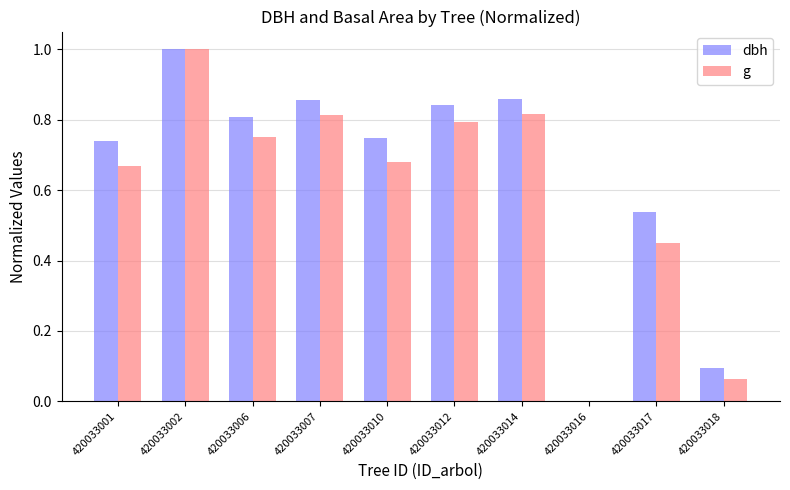

Are the bars grouped side by side (vs. stacked)?

Yes